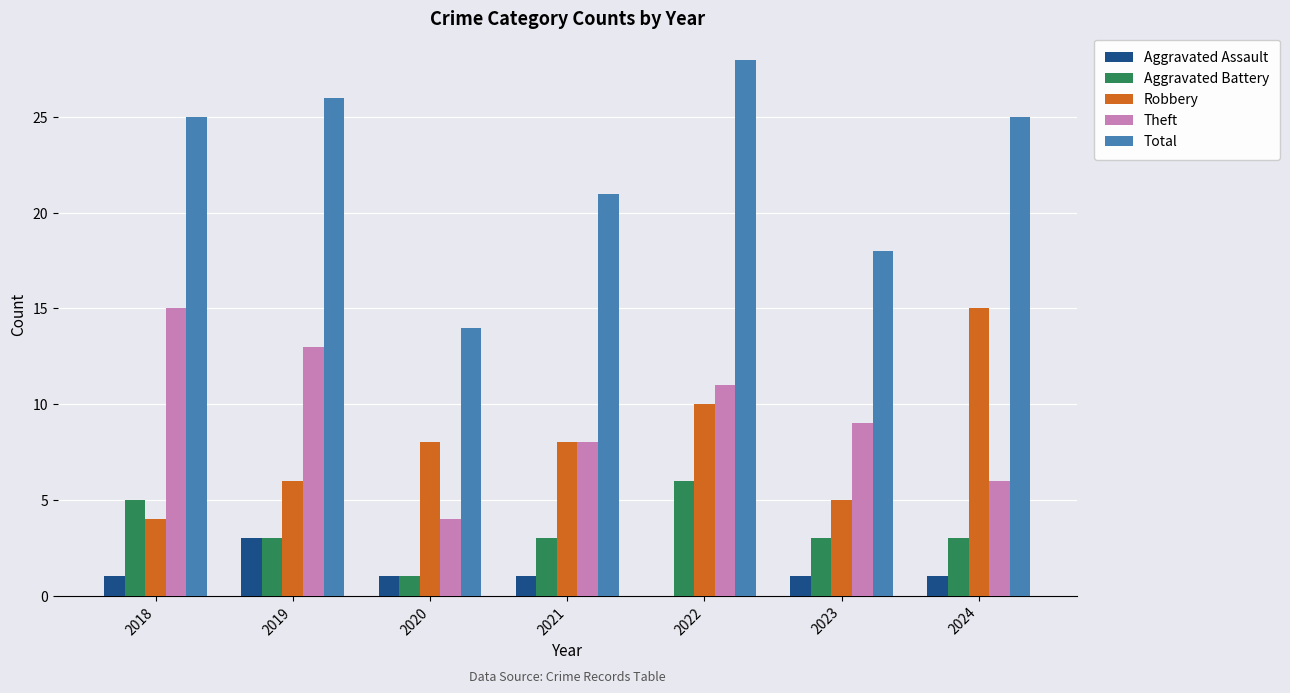

What is the maximum value for Aggravated Assault?

3